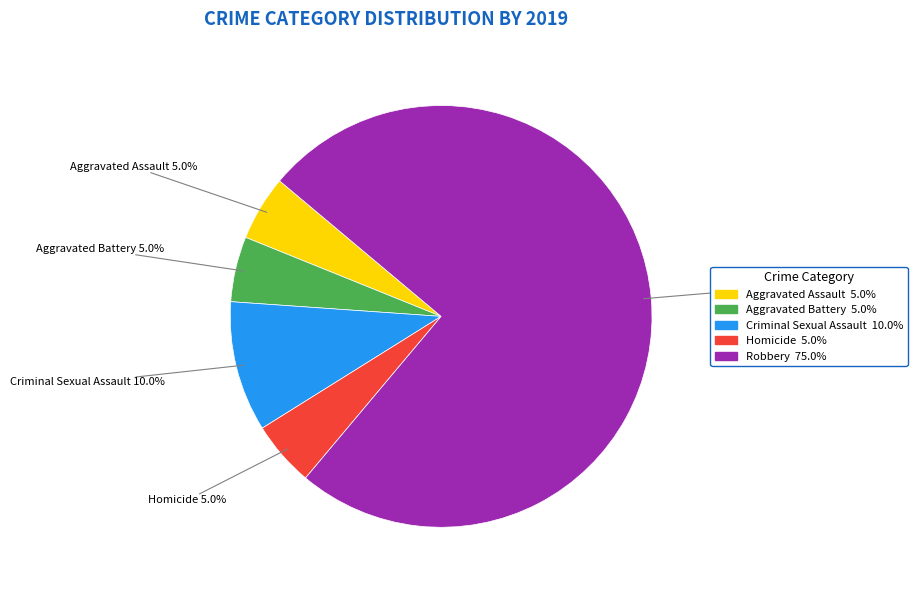

What is the ratio of the value at Homicide to the value at Aggravated Assault?

1.0